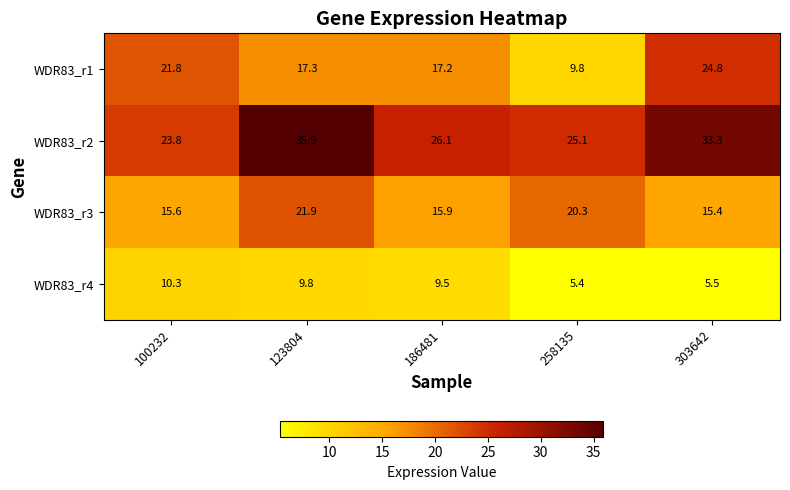

What is the smallest value displayed?

5.4